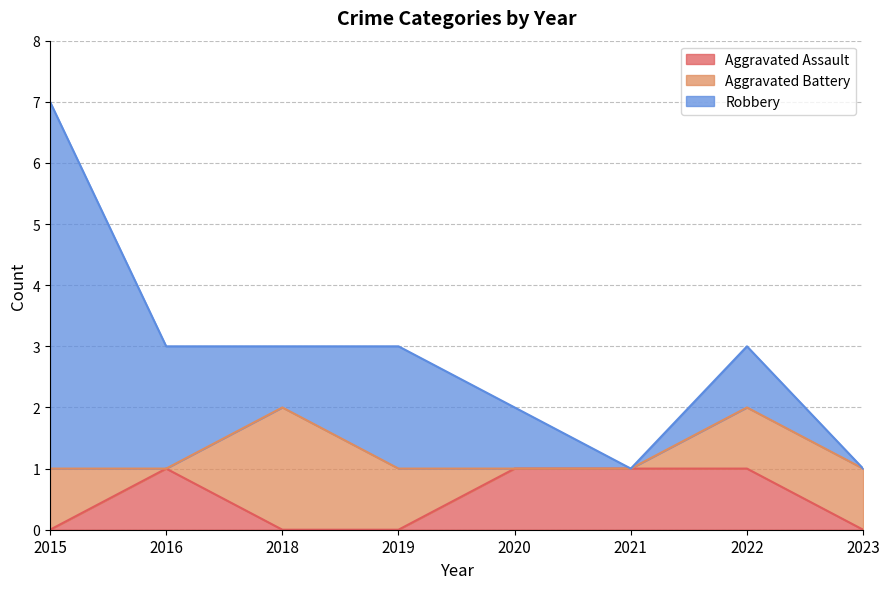

What is the total value across all series at 2022?

3